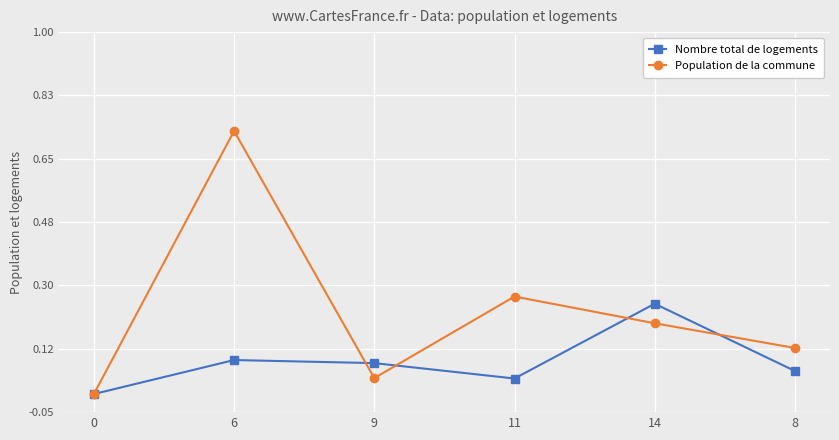

Rank the series by their average value, from lowest to highest.

Nombre total de logements, Population de la commune